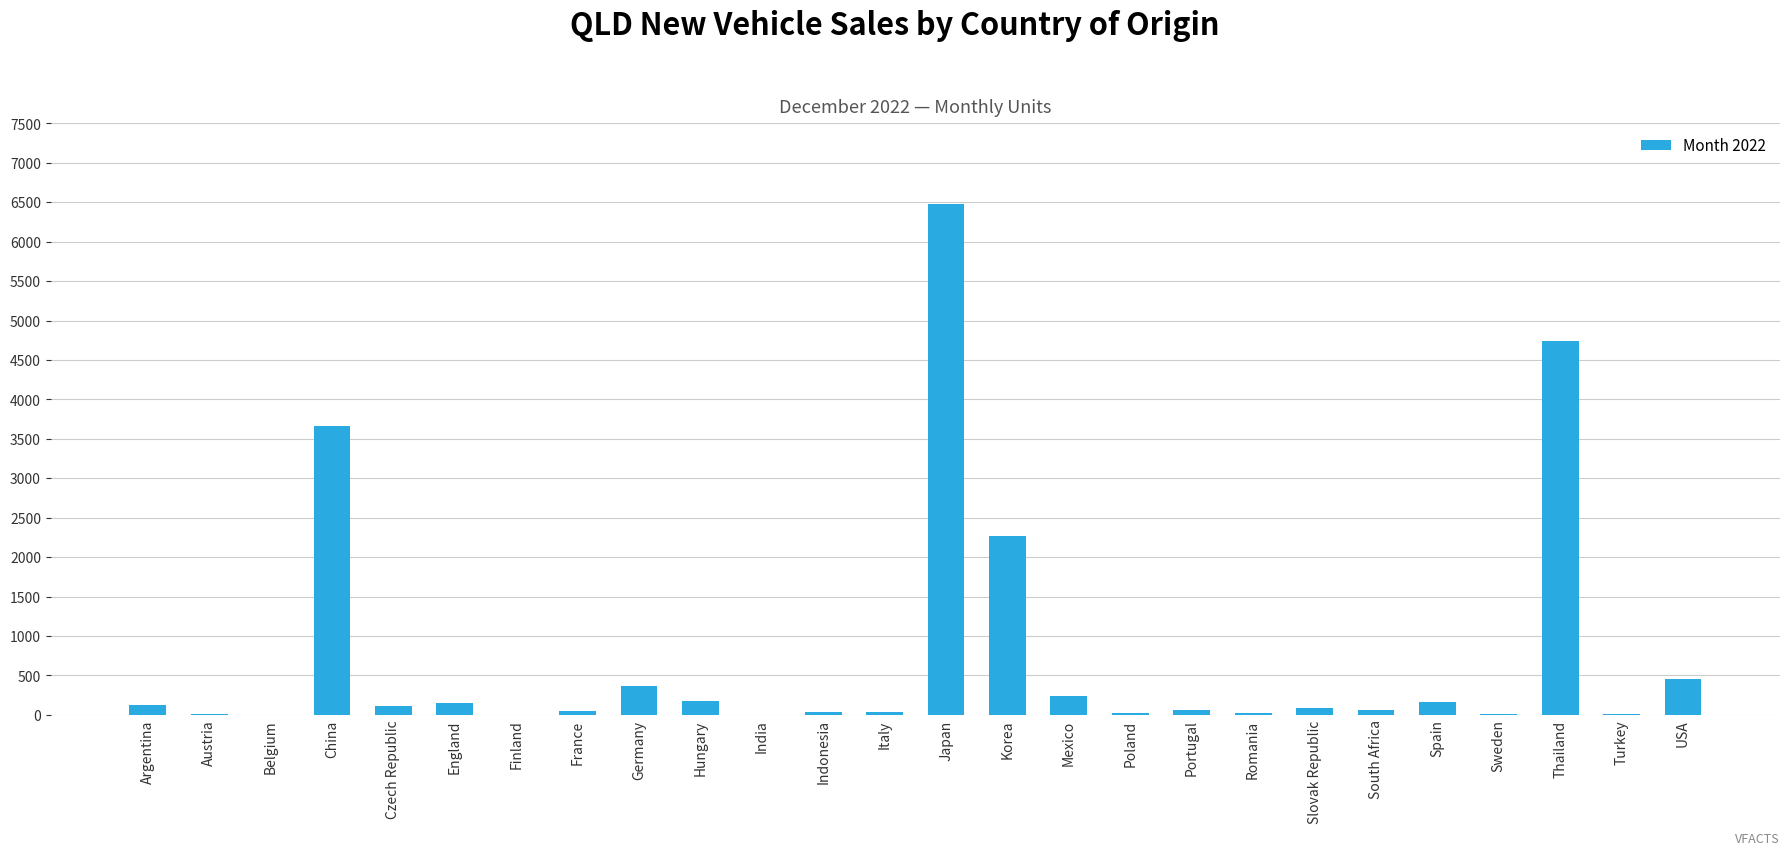

The value at Germany is 360. True or false?

True